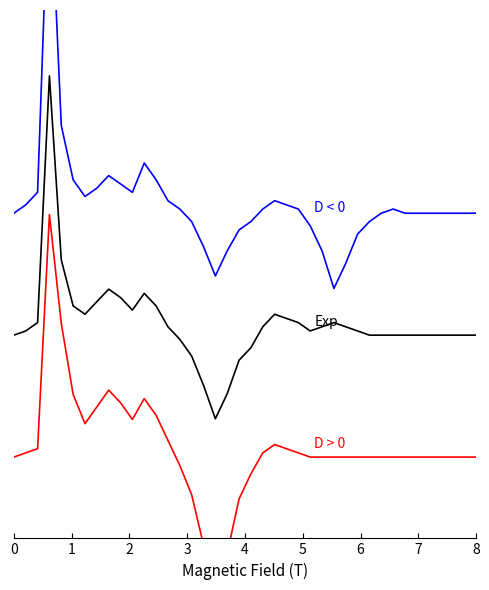

In Exp, how many points are higher than both neighbors (excluding endpoints)?

5